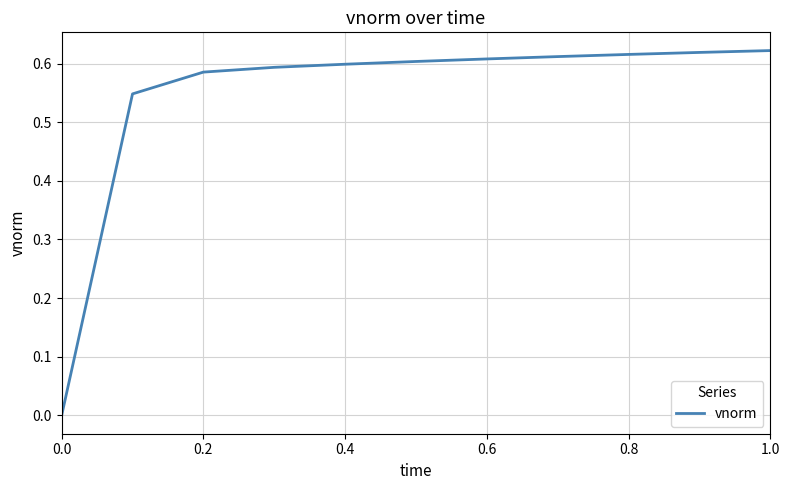

Is this an area chart (filled region under the line)?

No